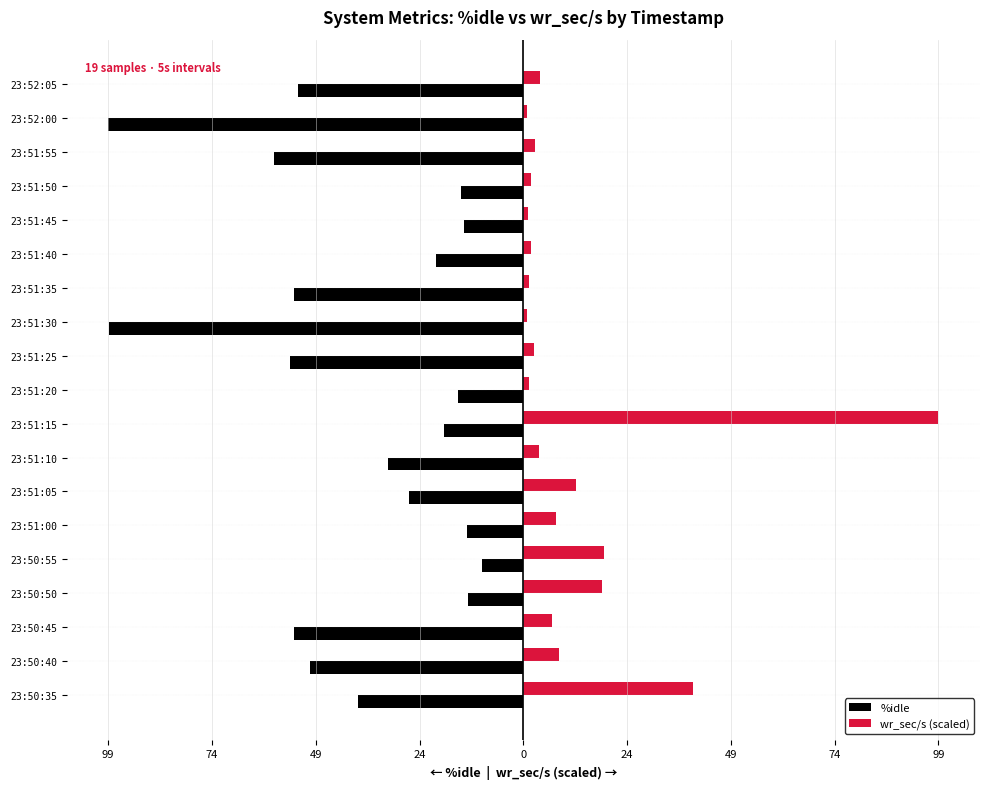

What are all the series names shown in the legend?

%idle, wr_sec/s (scaled)